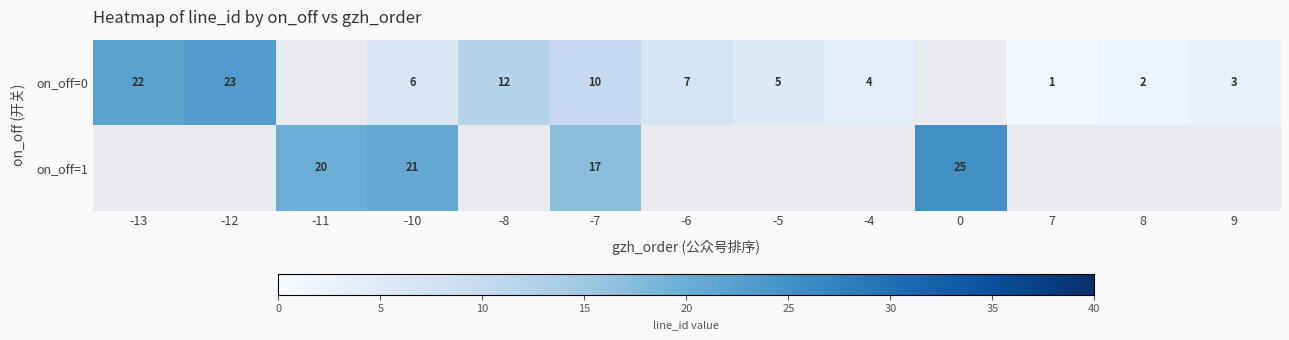

What is the difference between the on_off=0 values at 7 and -13?

21